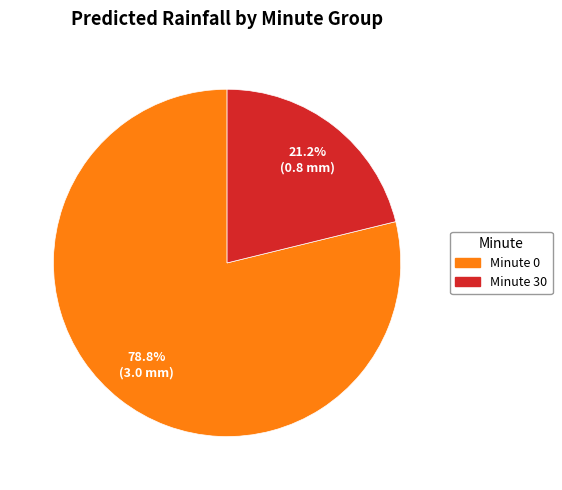

How many slices are in this pie chart?

2